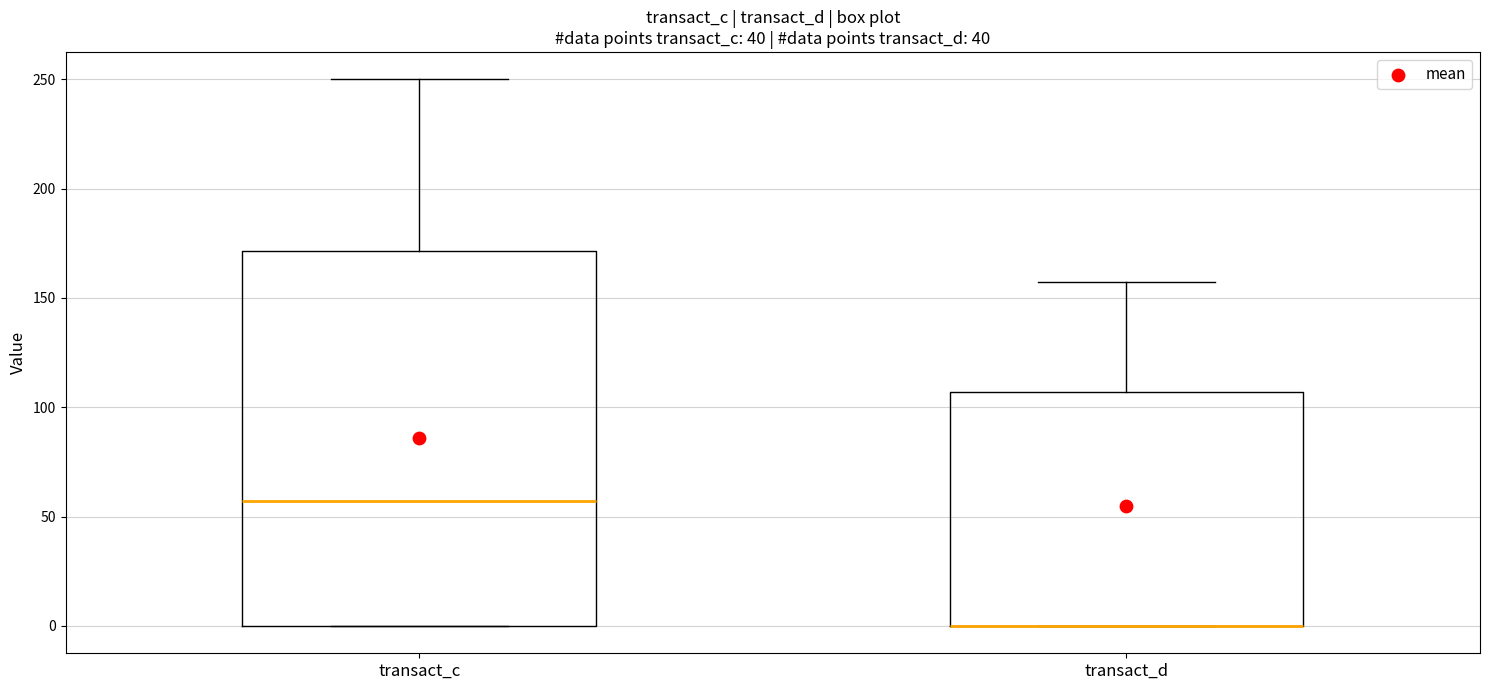

Reading left to right, read every box against the y-axis: the position of its median line, the range the box covers, and the ends of its whiskers. The values are not printed on the chart, so give them approximately, as read against the axis.

transact_c: median 55, box 0 to 170, whiskers 0 to 250
transact_d: median 0 (drawn on the box's lower edge), box 0 to 105, whiskers 0 to 155